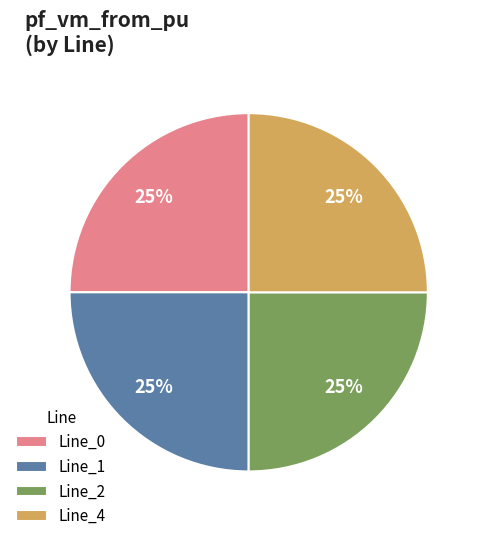

Does Line_1 represent more than half of the total?

No